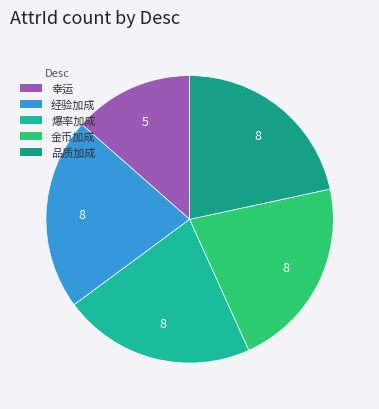

Is it true that 爆率加成 is 8% of the pie?

False